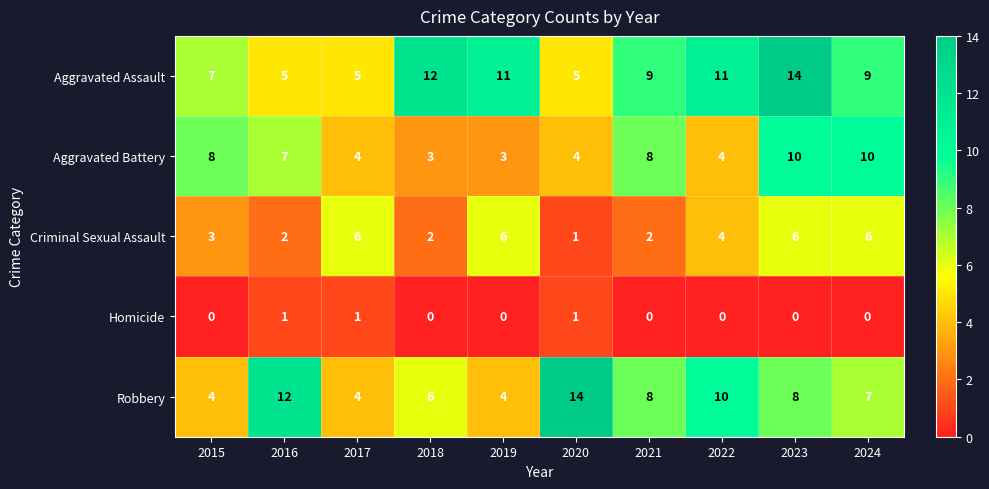

How many distinct data groups are displayed?

5